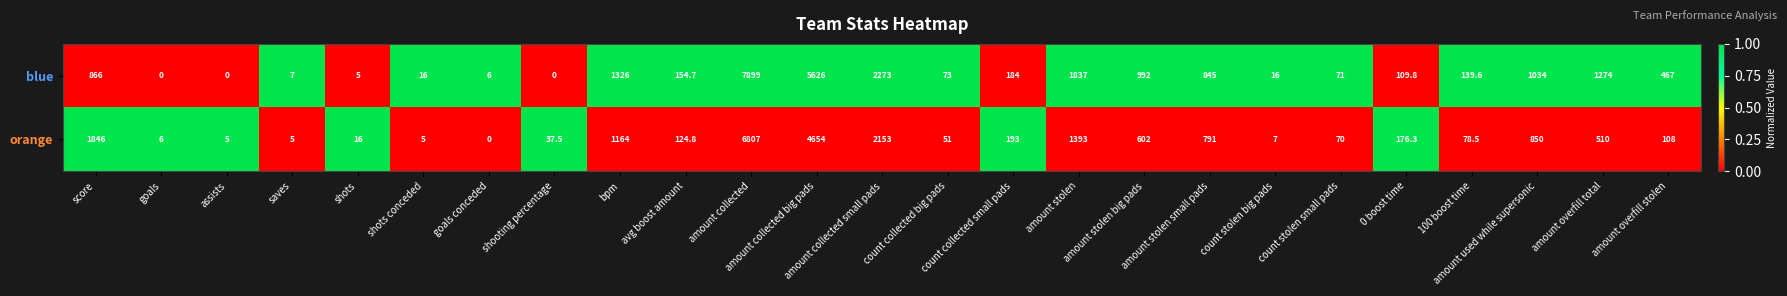

What is the maximum value shown in the chart?

7899.0